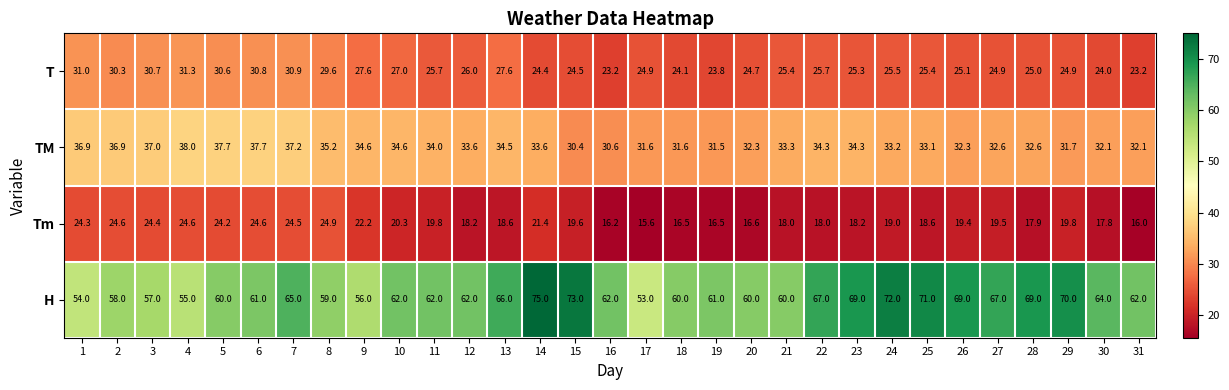

The value of Tm at 19 is 8.2. True or false?

False